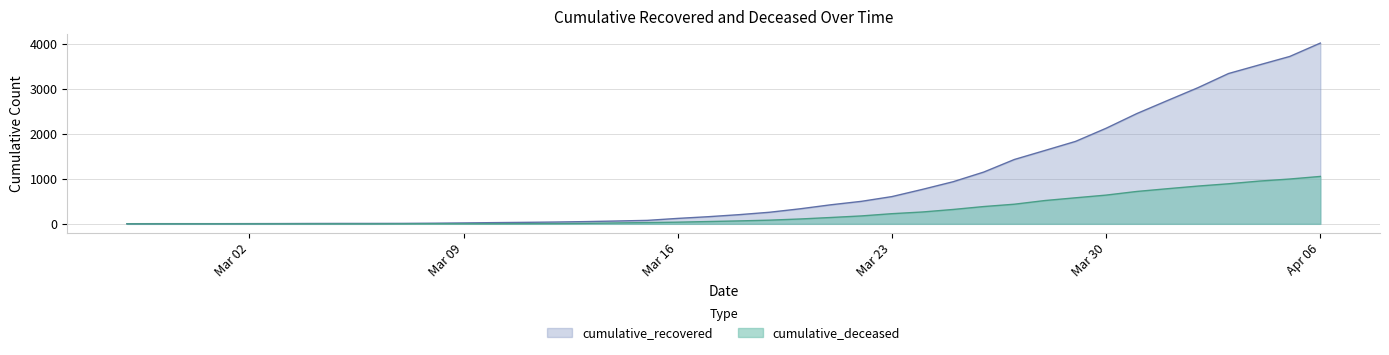

What is the average value of the cumulative_deceased series?

259